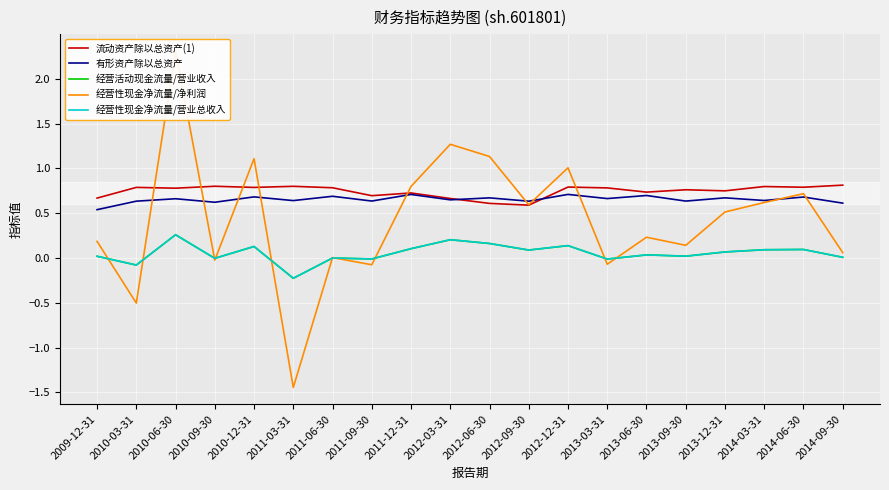

Reading left to right, transcribe all the data shown in this chart.

流动资产除以总资产(1): 0.7	0.8	0.8	0.8	0.8	0.8	0.8	0.7	0.7	0.7	0.6	0.6	0.8	0.8	0.7	0.8	0.8	0.8	0.8	0.8
有形资产除以总资产: 0.5	0.6	0.7	0.6	0.7	0.6	0.7	0.6	0.7	0.7	0.7	0.6	0.7	0.7	0.7	0.6	0.7	0.6	0.7	0.6
经营活动现金流量/营业收入: 0.0	-0.1	0.3	-0.0	0.1	-0.2	0.0	-0.0	0.1	0.2	0.2	0.1	0.1	-0.0	0.0	0.0	0.1	0.1	0.1	0.0
经营性现金净流量/净利润: 0.2	-0.5	2.3	-0.0	1.1	-1.4	0.0	-0.1	0.8	1.3	1.1	0.6	1.0	-0.1	0.2	0.1	0.5	0.6	0.7	0.1
经营性现金净流量/营业总收入: 0.0	-0.1	0.3	-0.0	0.1	-0.2	0.0	-0.0	0.1	0.2	0.2	0.1	0.1	-0.0	0.0	0.0	0.1	0.1	0.1	0.0